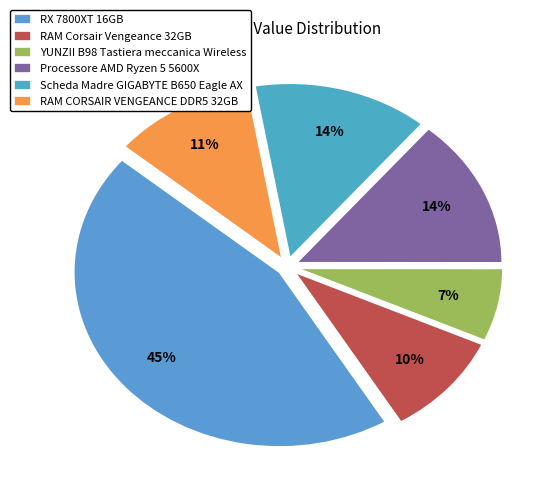

To the nearest percent, what is the difference between the largest and smallest slice percentages?

38%